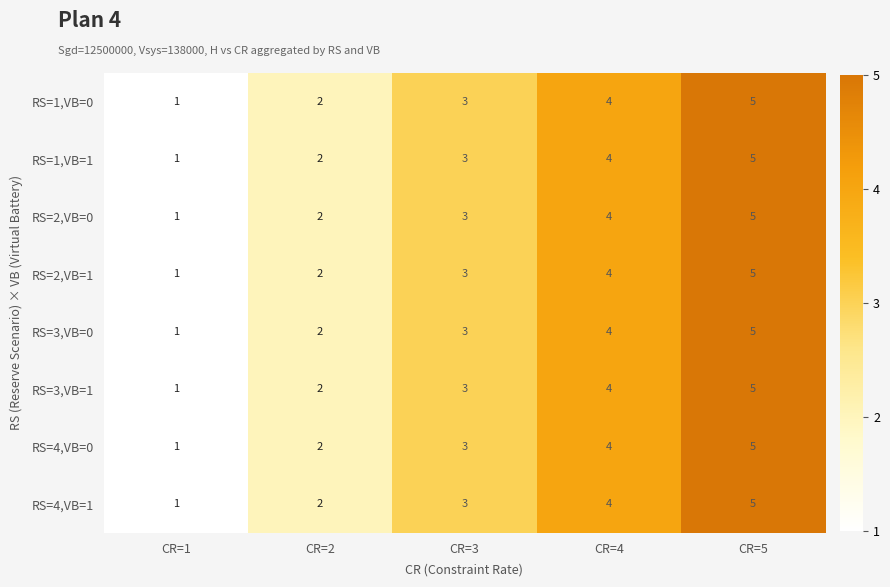

What is the difference between the second highest and minimum values in the RS=2,VB=1 series?

3